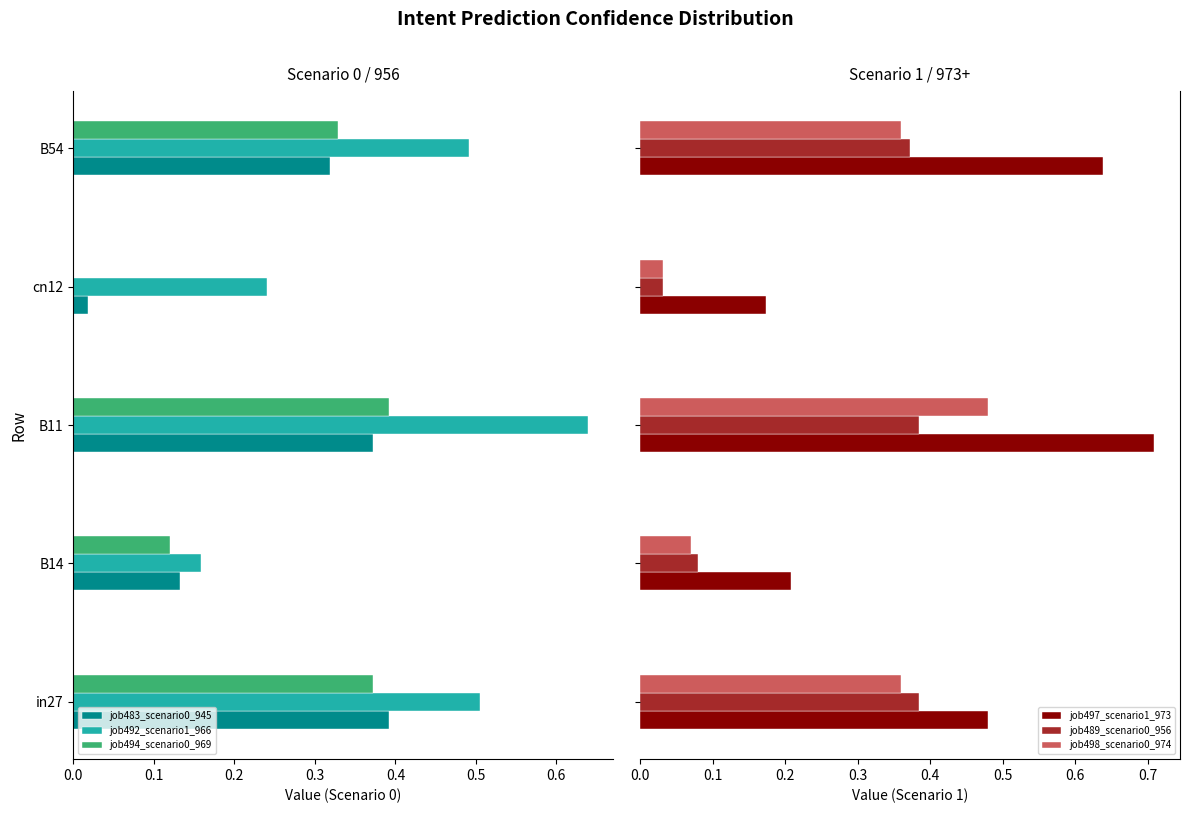

How many series are shown in this chart?

6